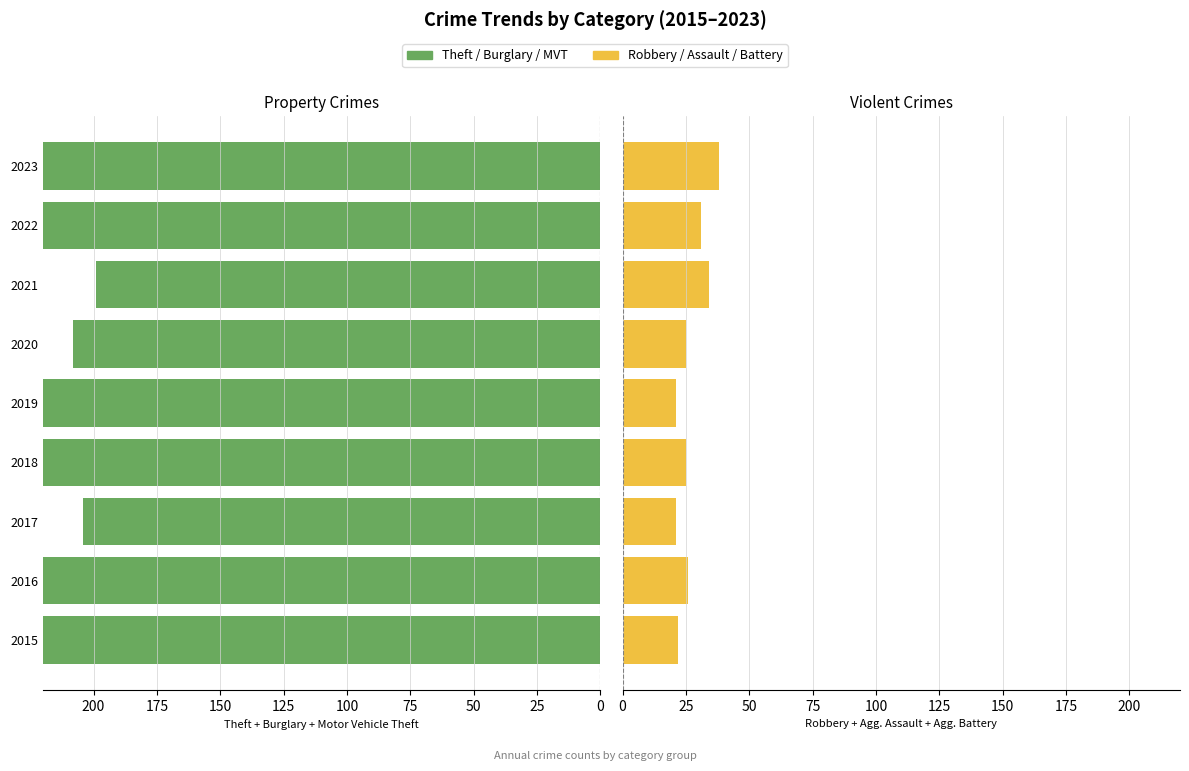

Rank the series at 2015 from lowest to highest value.

Robbery / Assault / Battery, Theft / Burglary / MVT